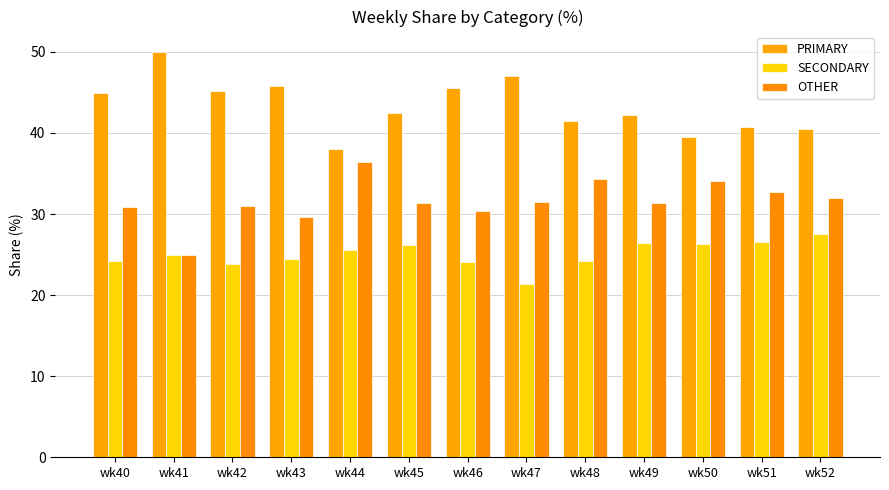

What is the difference between the second highest and minimum values in the PRIMARY series?

9.1